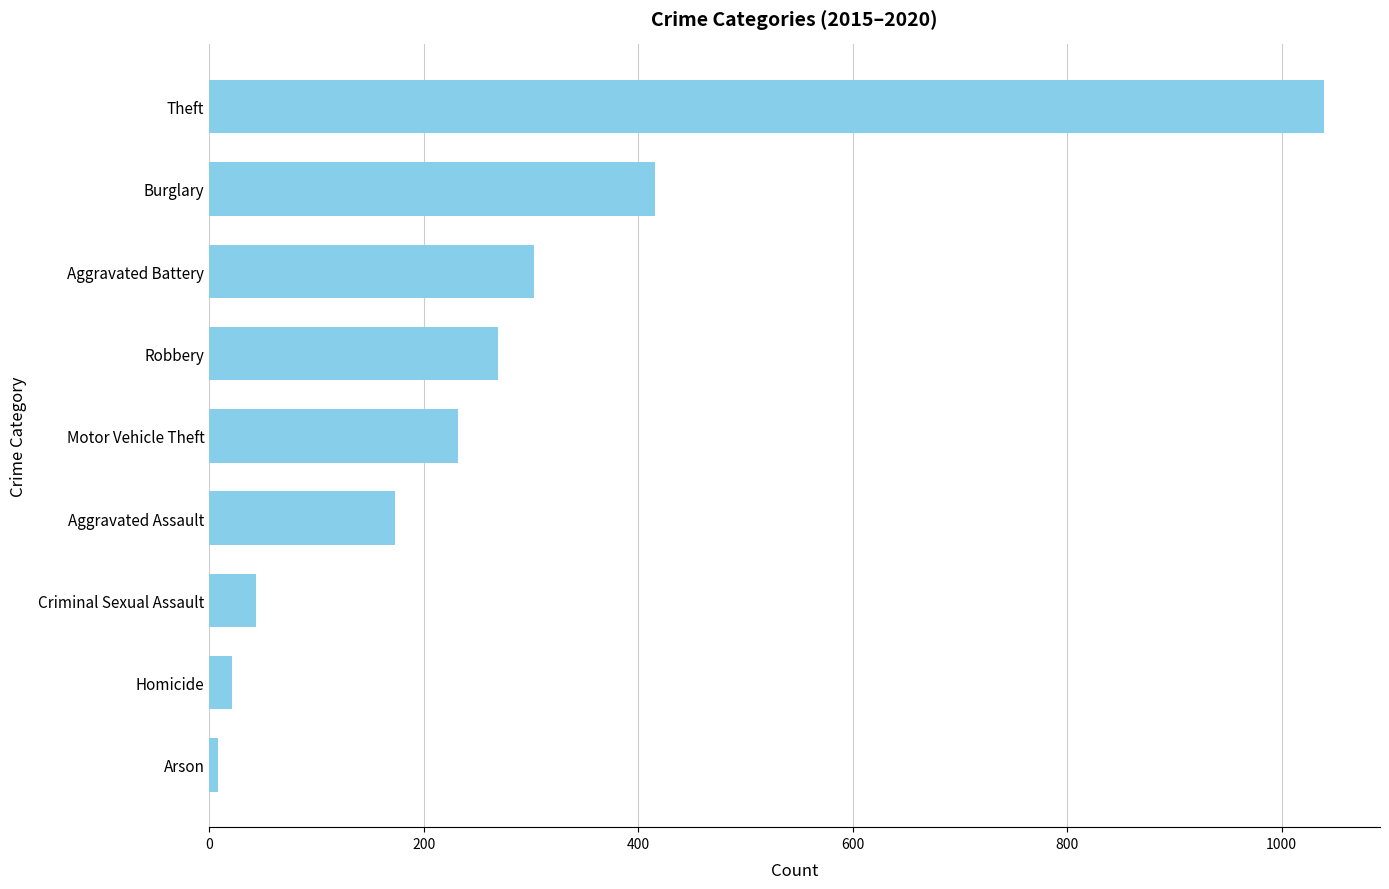

Reading bottom to top, transcribe all the data shown in this chart.

7.7	21.2	43.8	173.3	232.2	269.5	302.7	416.0	1039.7